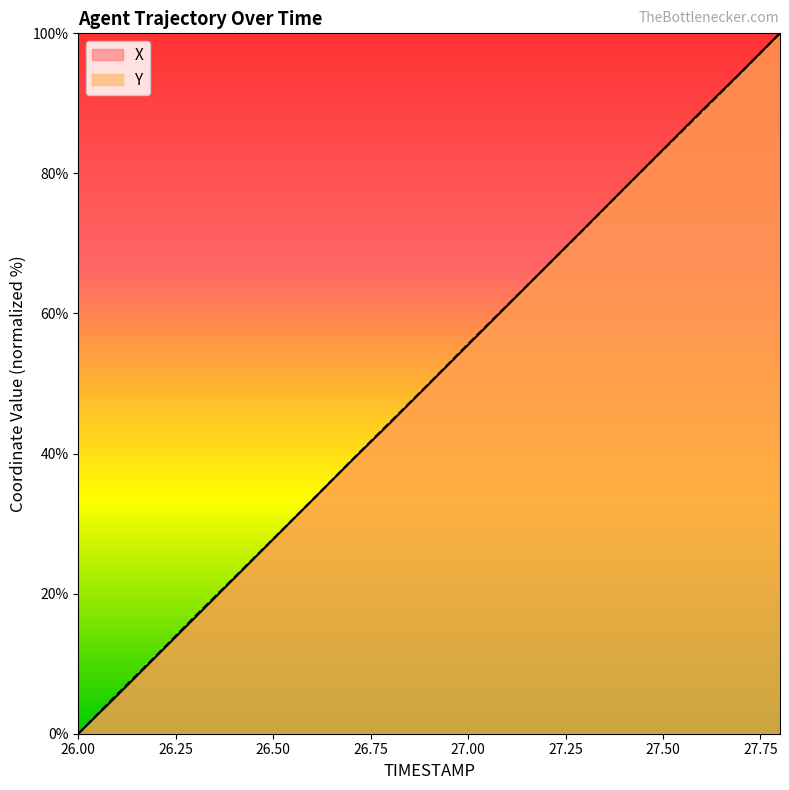

At which label does X reach its minimum?

26.00